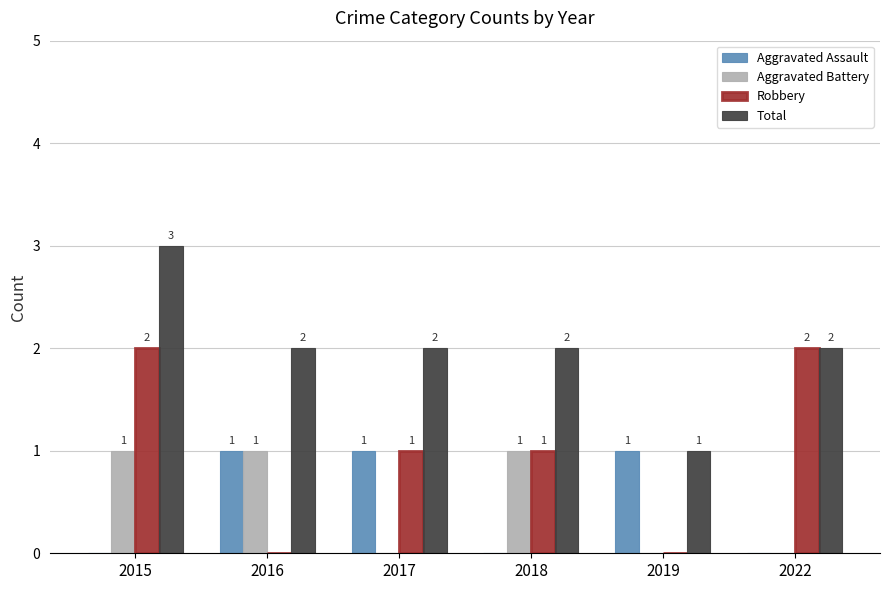

Which series has the largest total across all categories?

Total